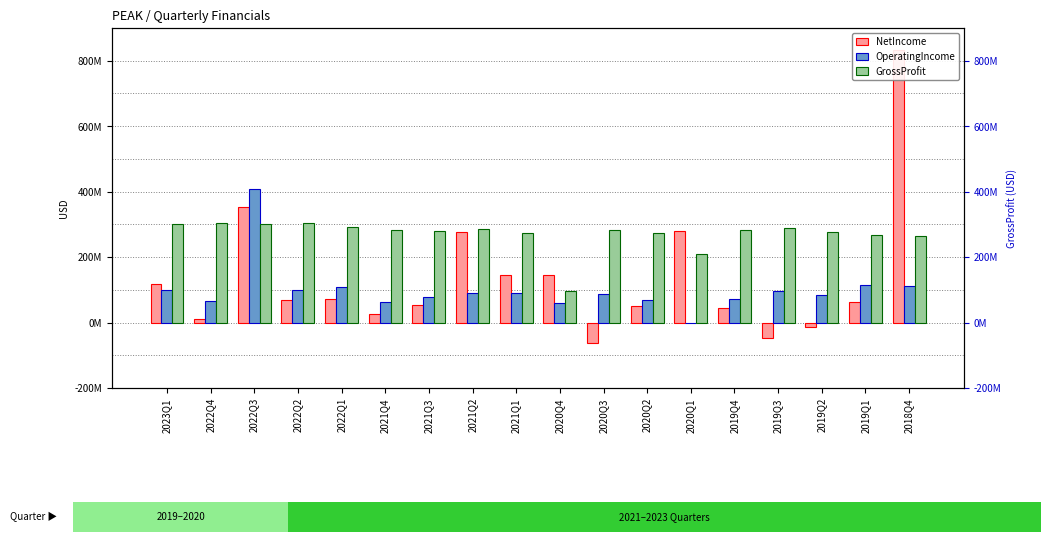

Rank the series at 2023Q1 from lowest to highest value.

OperatingIncome, NetIncome, GrossProfit